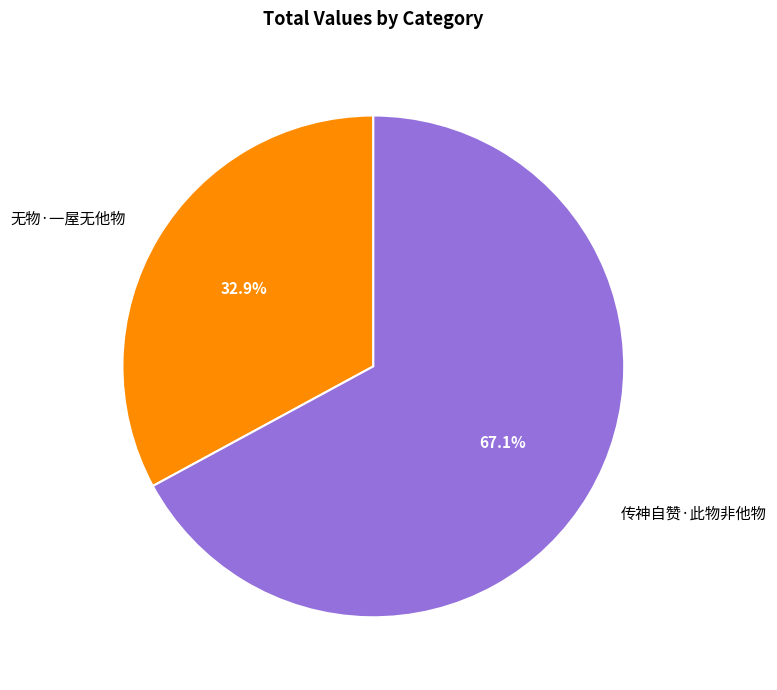

Which has a higher value, 无物·一屋无他物 or 传神自赞·此物非他物?

传神自赞·此物非他物